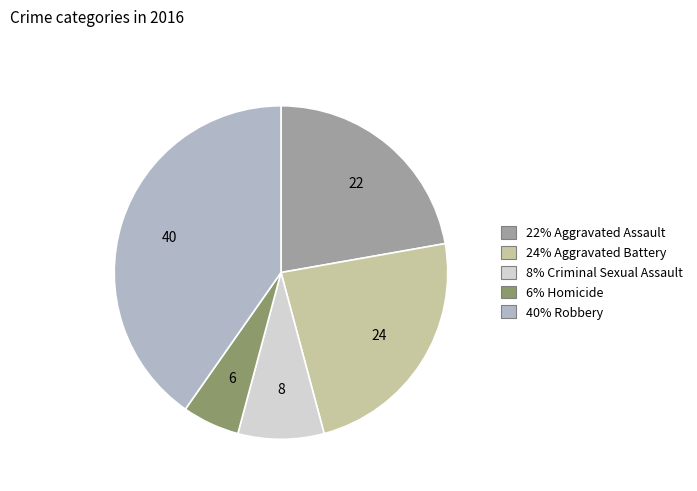

Is there a majority slice in this chart?

No